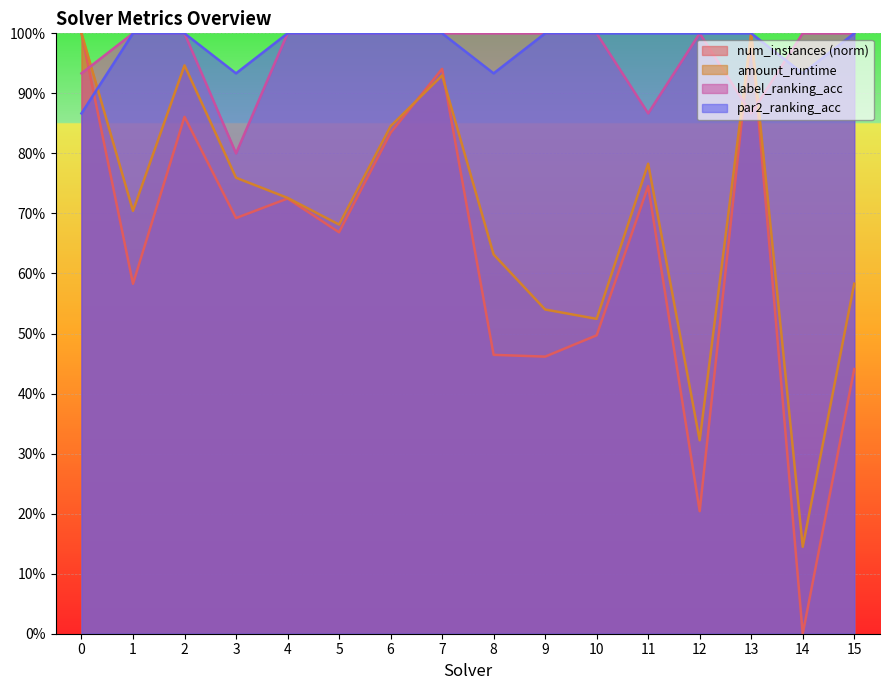

Reading left to right, list all the values displayed in this chart.

num_instances: 0=1.0	1=0.6	2=0.9	3=0.7	4=0.7	5=0.7	6=0.8	7=0.9	8=0.5	9=0.5	10=0.5	11=0.7	12=0.2	13=1.0	14=0.0	15=0.4
amount_runtime: 0=1.0	1=0.7	2=0.9	3=0.8	4=0.7	5=0.7	6=0.8	7=0.9	8=0.6	9=0.5	10=0.5	11=0.8	12=0.3	13=1.0	14=0.1	15=0.6
label_ranking_acc: 0=0.9	1=1.0	2=1.0	3=0.8	4=1.0	5=1.0	6=1.0	7=1.0	8=1.0	9=1.0	10=1.0	11=0.9	12=1.0	13=0.9	14=1.0	15=1.0
par2_ranking_acc: 0=0.9	1=1.0	2=1.0	3=0.9	4=1.0	5=1.0	6=1.0	7=1.0	8=0.9	9=1.0	10=1.0	11=1.0	12=1.0	13=1.0	14=0.9	15=1.0